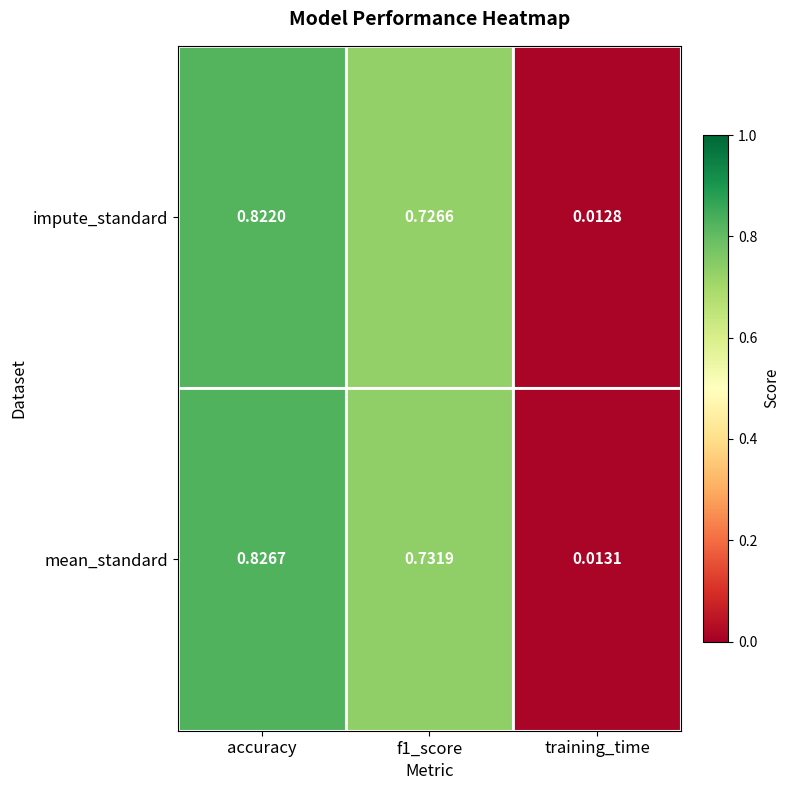

Which label corresponds to the largest value in the chart?

accuracy